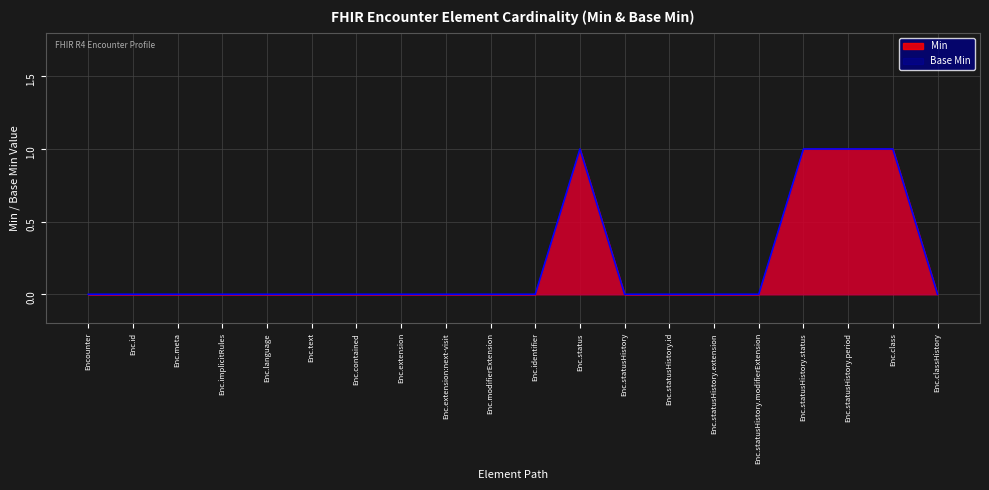

What is the highest value of the Base Min series?

1